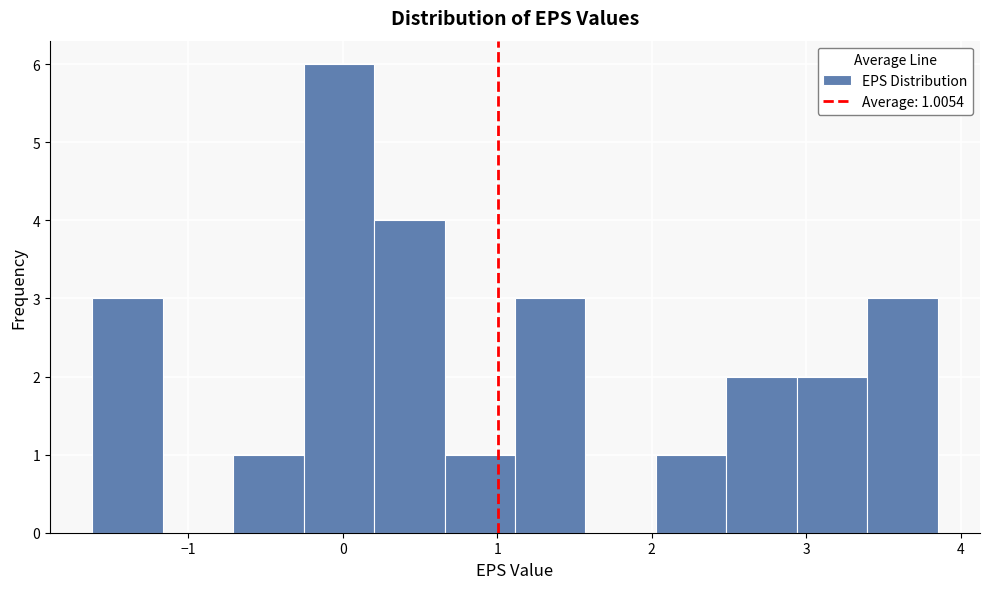

Over which range of the x-axis is the bar tallest?

-0.3 to 0.2